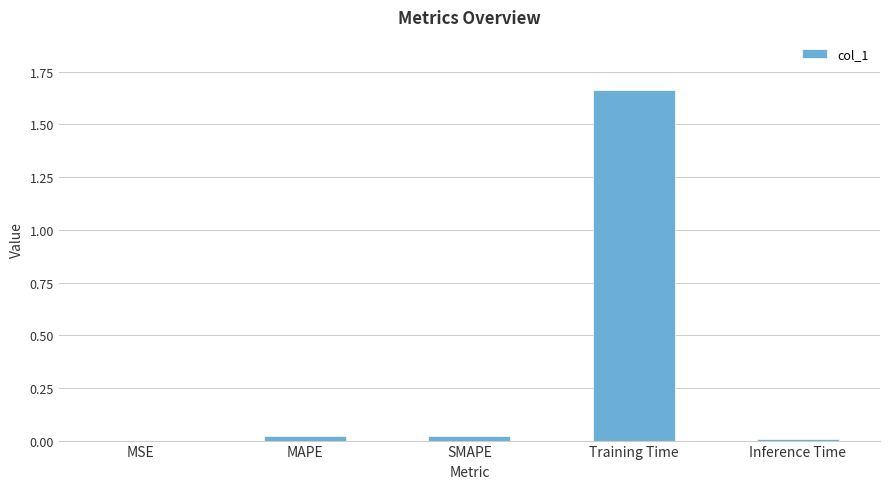

At which category does the chart reach its peak across all series?

Training Time